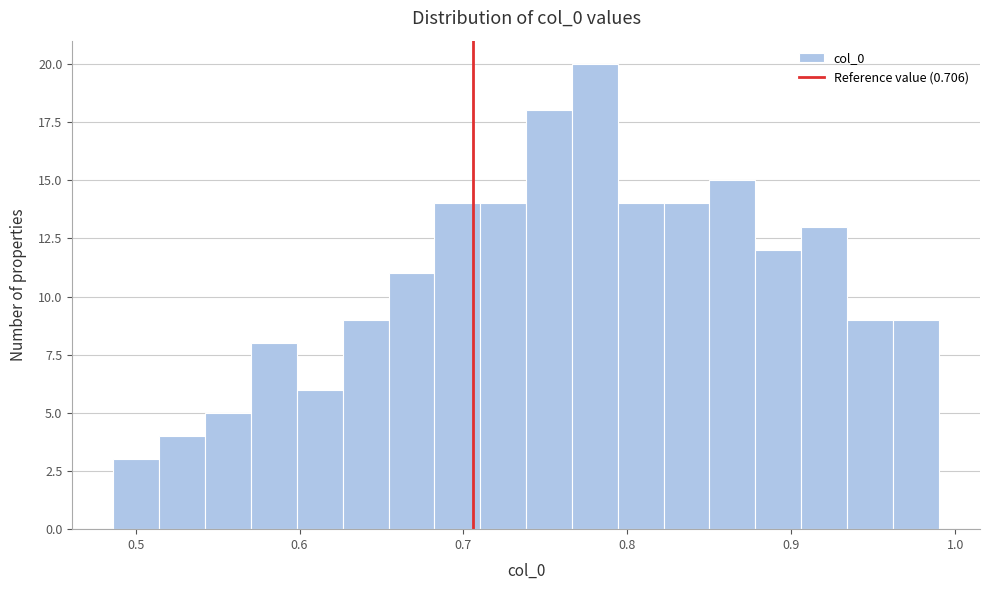

Read against the x-axis, roughly where is the centre of the tallest bar?

0.78